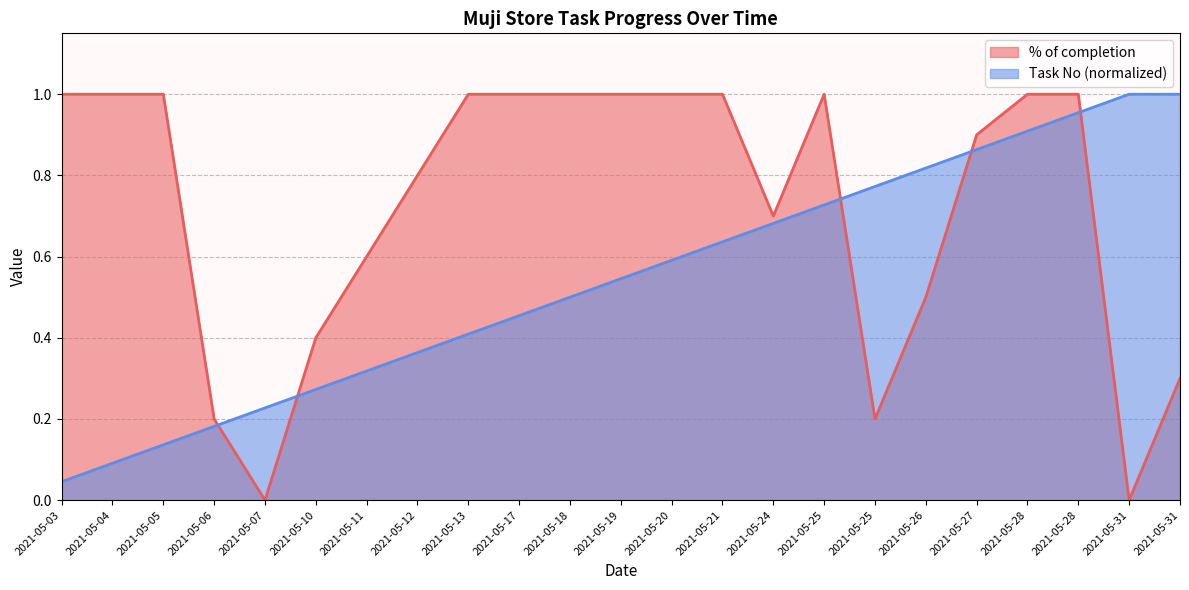

How many lines are shown in the chart?

2